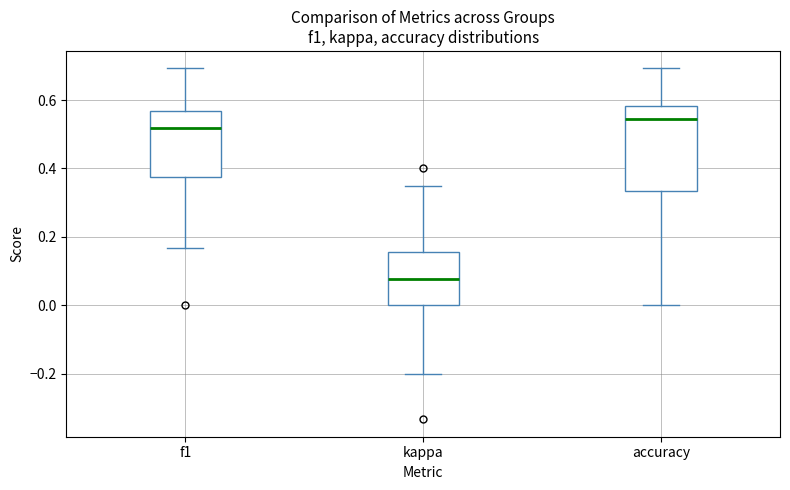

Reading left to right, transcribe this box plot: for each box, give where its median line is, the range the box spans, and where its two whiskers end, as read against the y-axis. The values are not printed on the chart, so give them approximately, as read against the axis.

f1: median 0.52, box 0.38 to 0.56, whiskers 0.16 to 0.70
kappa: median 0.08, box 0.00 to 0.16, whiskers -0.20 to 0.36
accuracy: median 0.54, box 0.34 to 0.58, whiskers 0.00 to 0.70